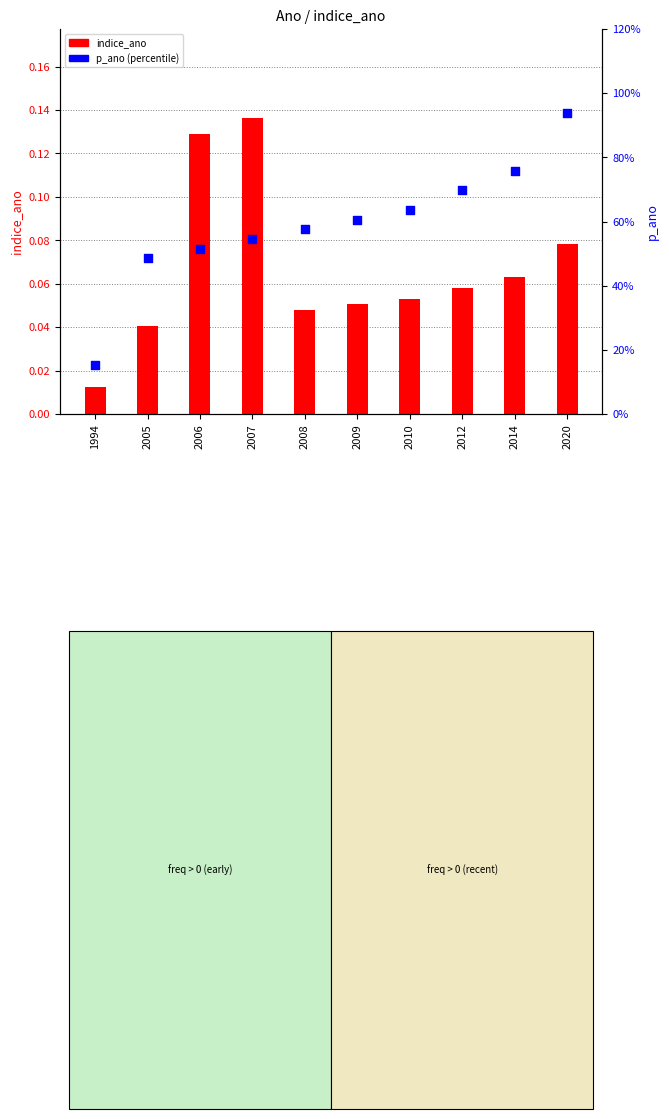

At which category is the sum across all series the highest?

2020